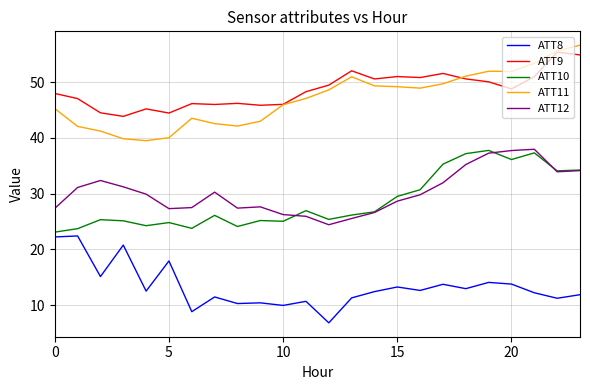

What is the maximum value shown in the chart?

56.6